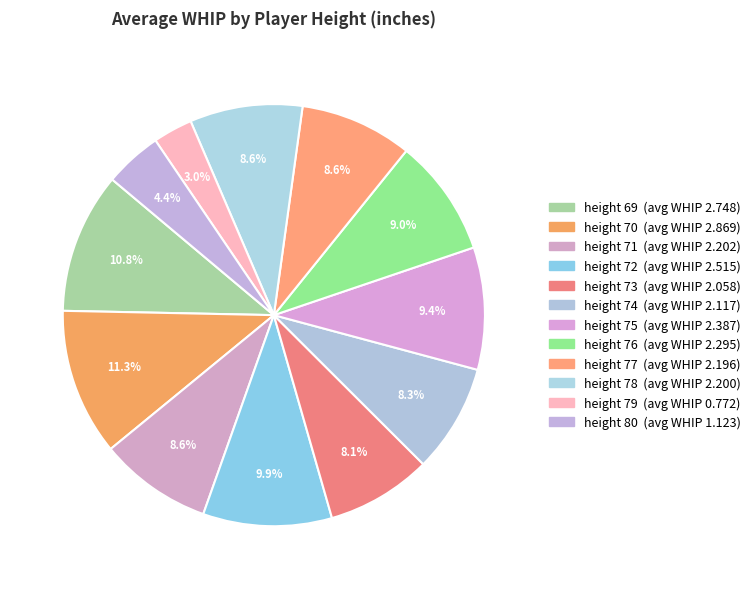

How many segments does this pie chart have?

12